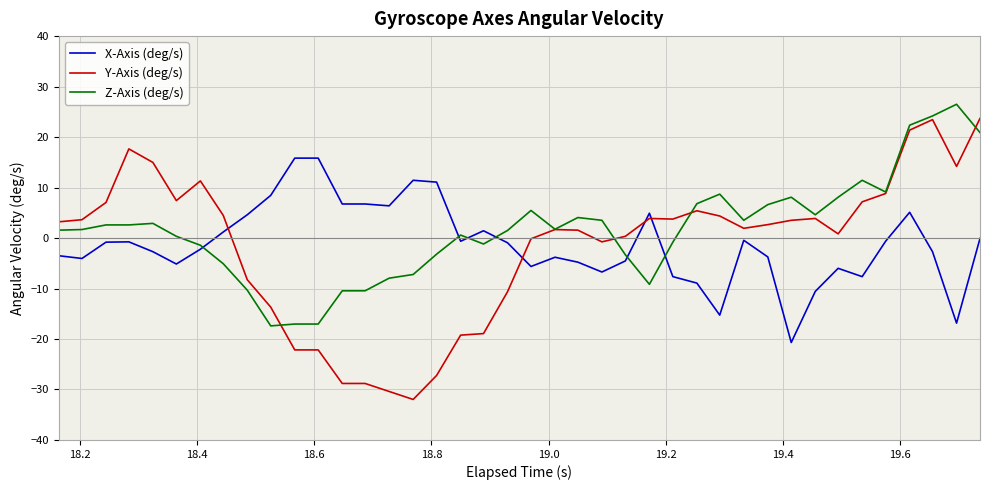

Which series has the widest spread of values?

Y-Axis (deg/s)